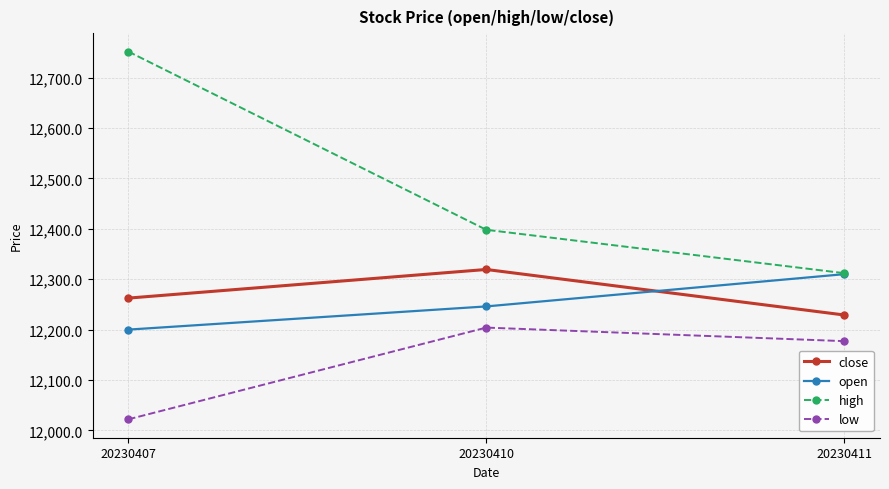

At which label does high first exceed 12398?

20230407